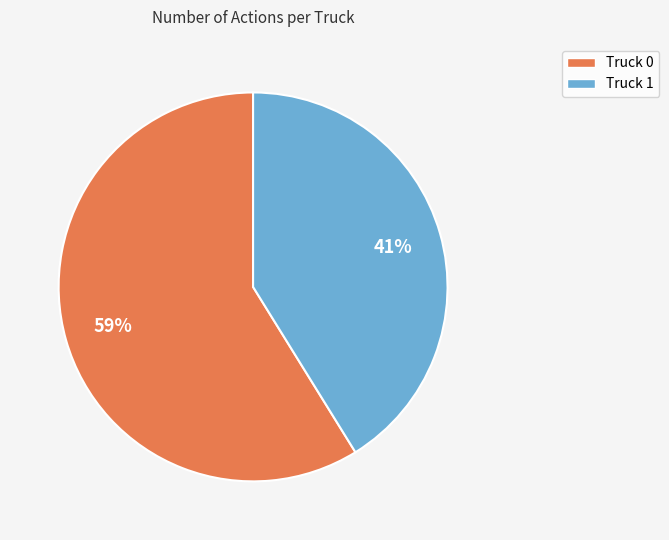

Which category has the smallest portion of the pie?

Truck 1